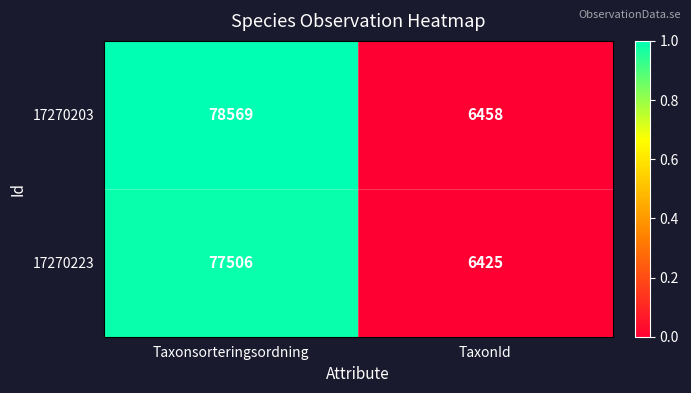

What is the difference between the maximum and minimum values in the 17270223 series?

71081